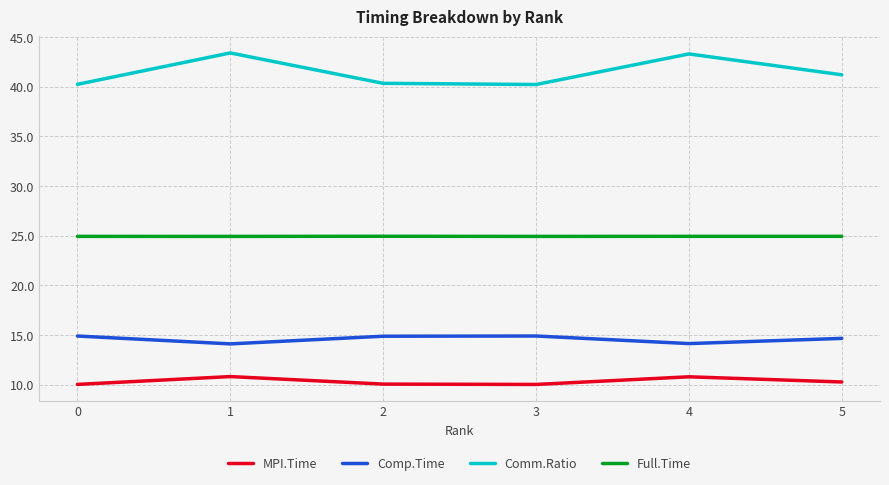

Rank the series by their maximum value, from lowest to highest.

MPI.Time, Comp.Time, Full.Time, Comm.Ratio